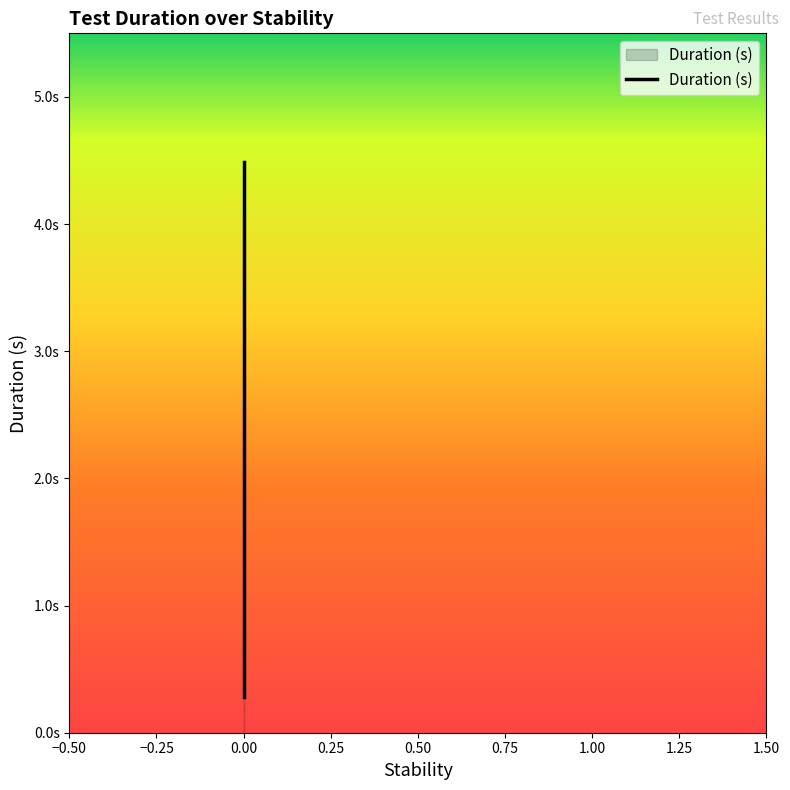

The chart shows a value of 0.3 at 0.0. True or false?

True